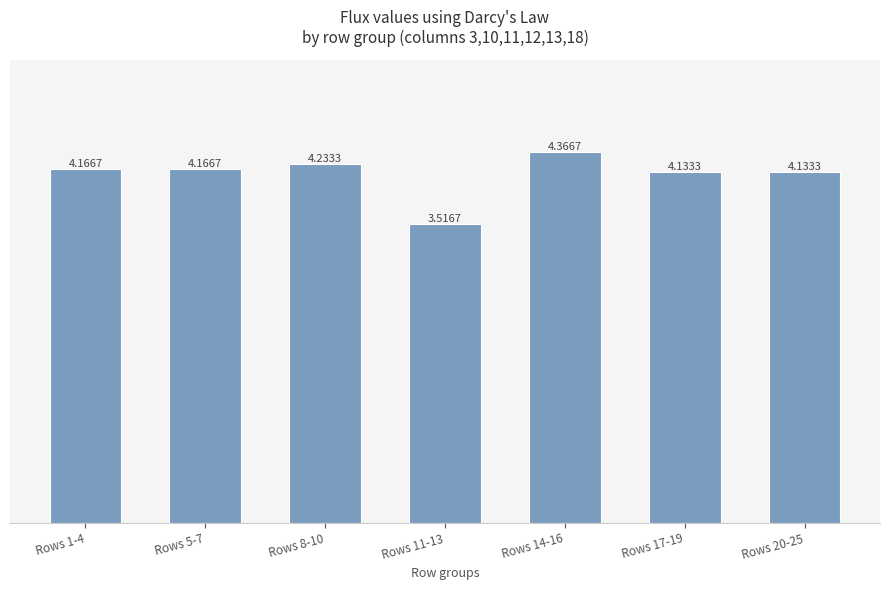

At which category does the chart reach its minimum across all series?

Rows 11-13